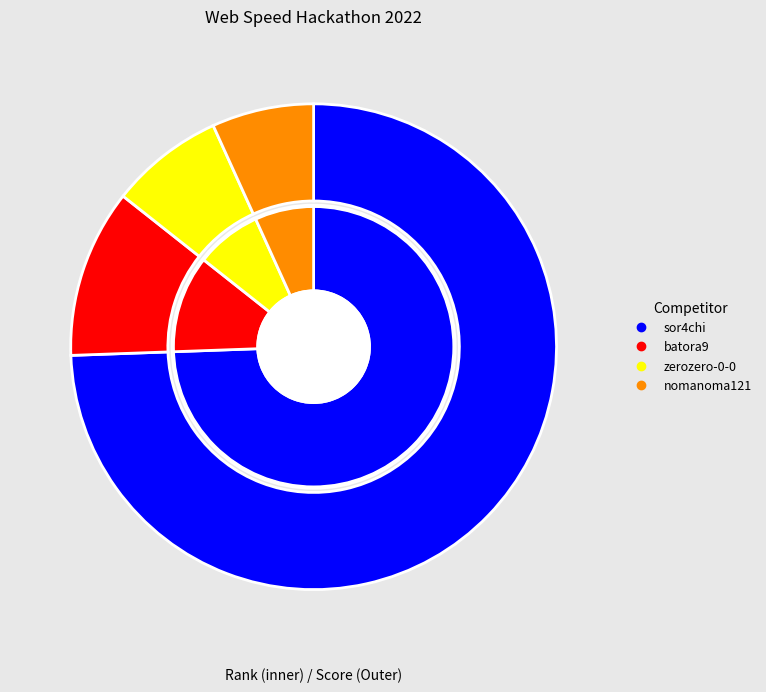

Which category has the smallest portion of the pie?

nomanoma121